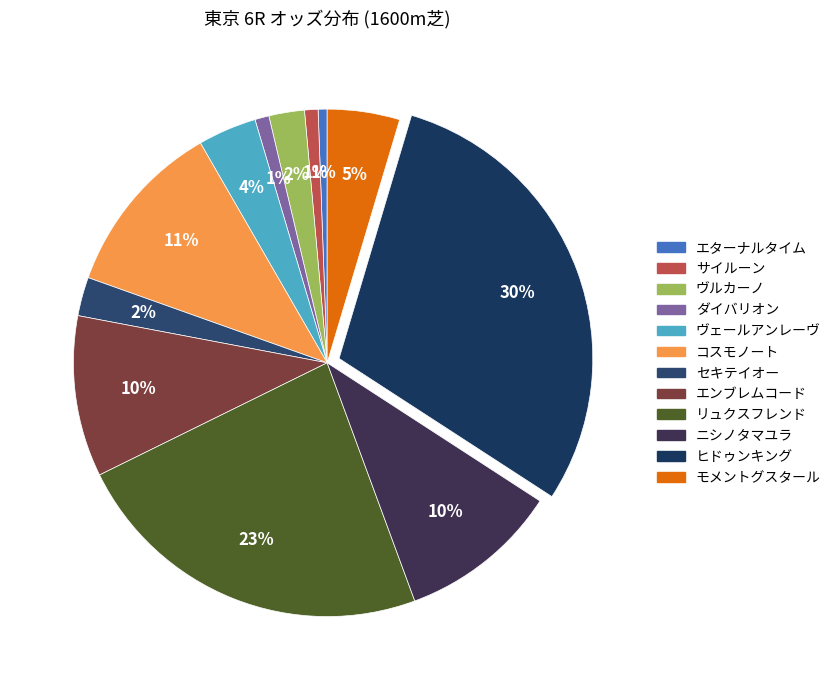

How many segments does this pie chart have?

12